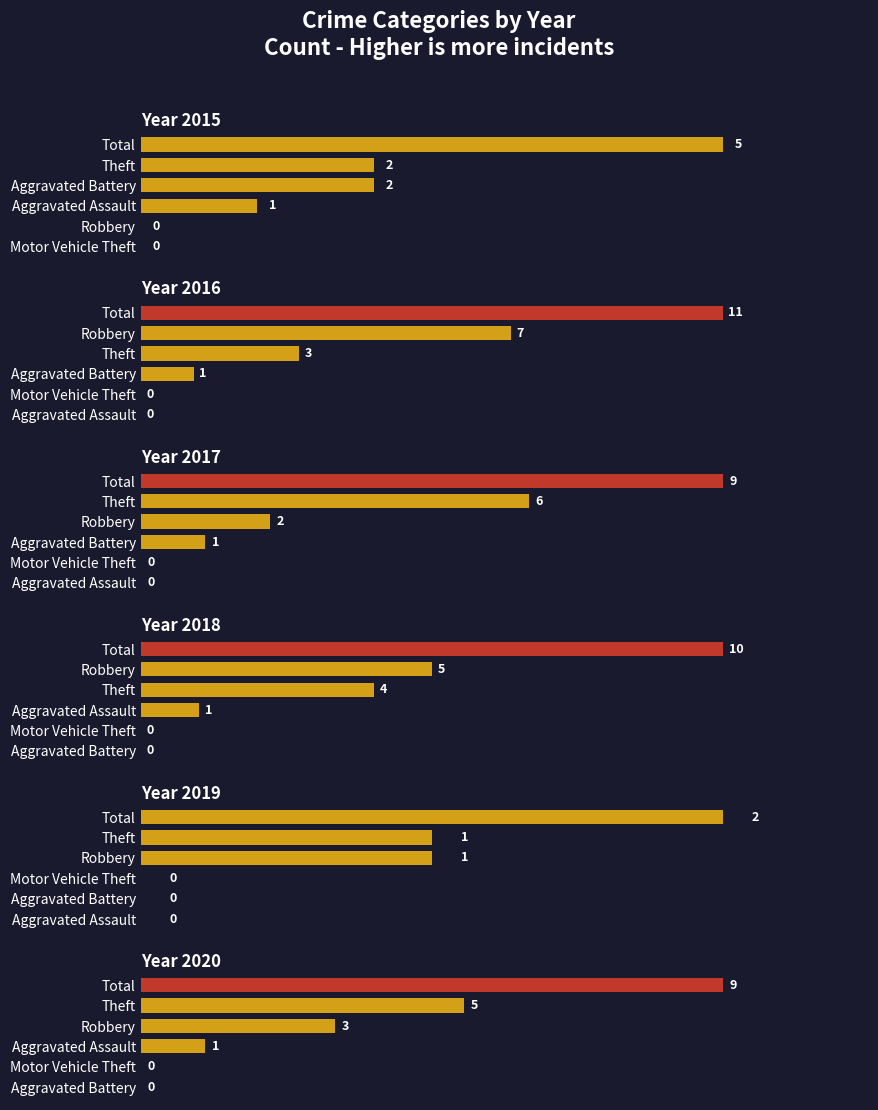

What is the approximate value of 2015 at Total?

5